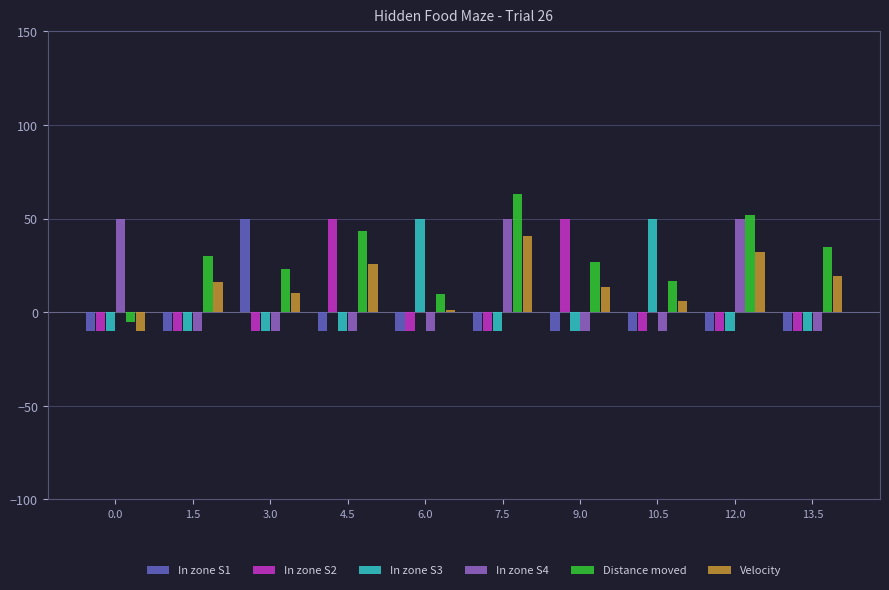

Which series has the largest total across all categories?

Distance moved